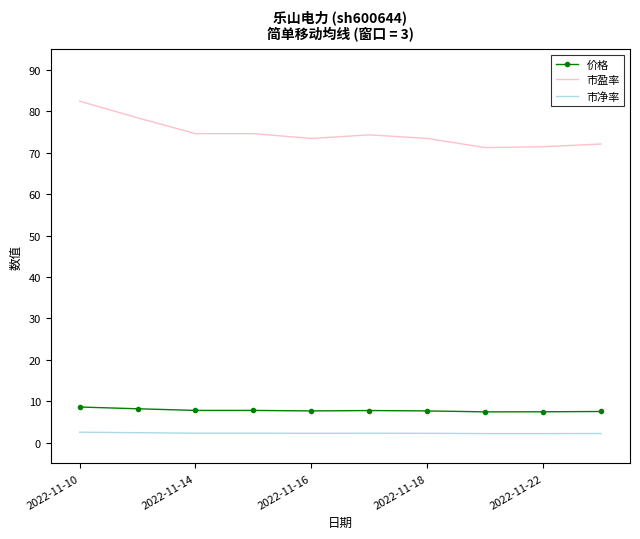

What is the difference between the maximum and minimum values in the 市净率 series?

0.3